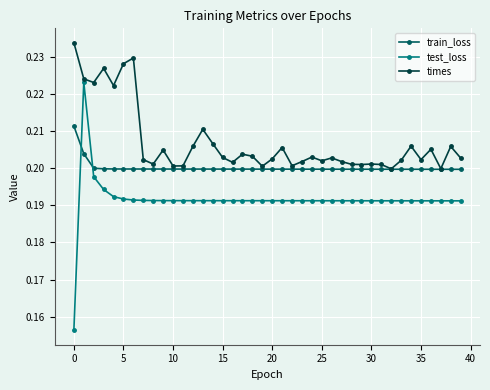

Which series has the largest range (max minus min)?

test_loss